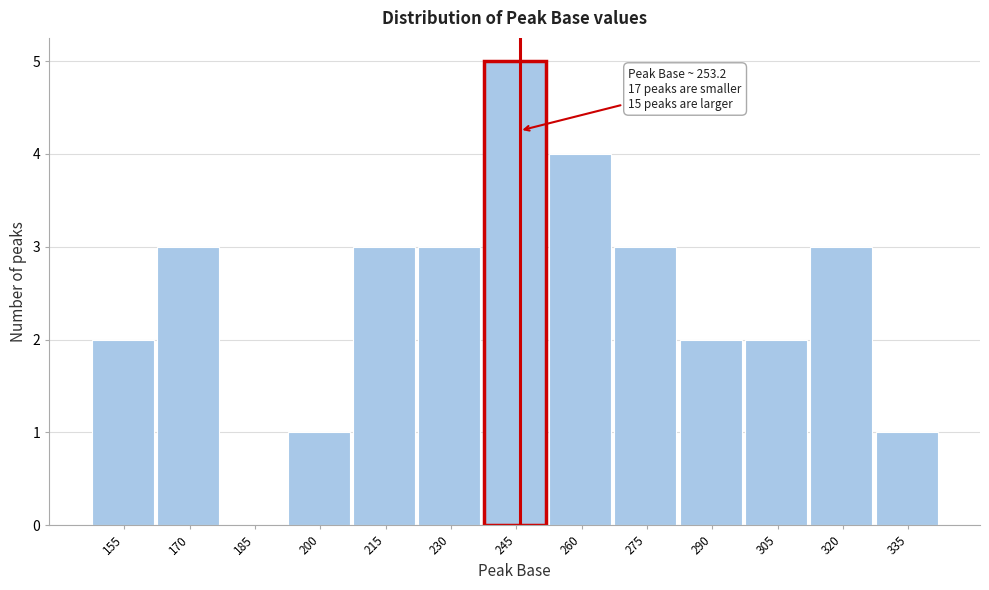

Reading left to right, list all the values displayed in this chart.

155=2	170=3	185=0	200=1	215=3	230=3	245=5	260=4	275=3	290=2	305=2	320=3	335=1